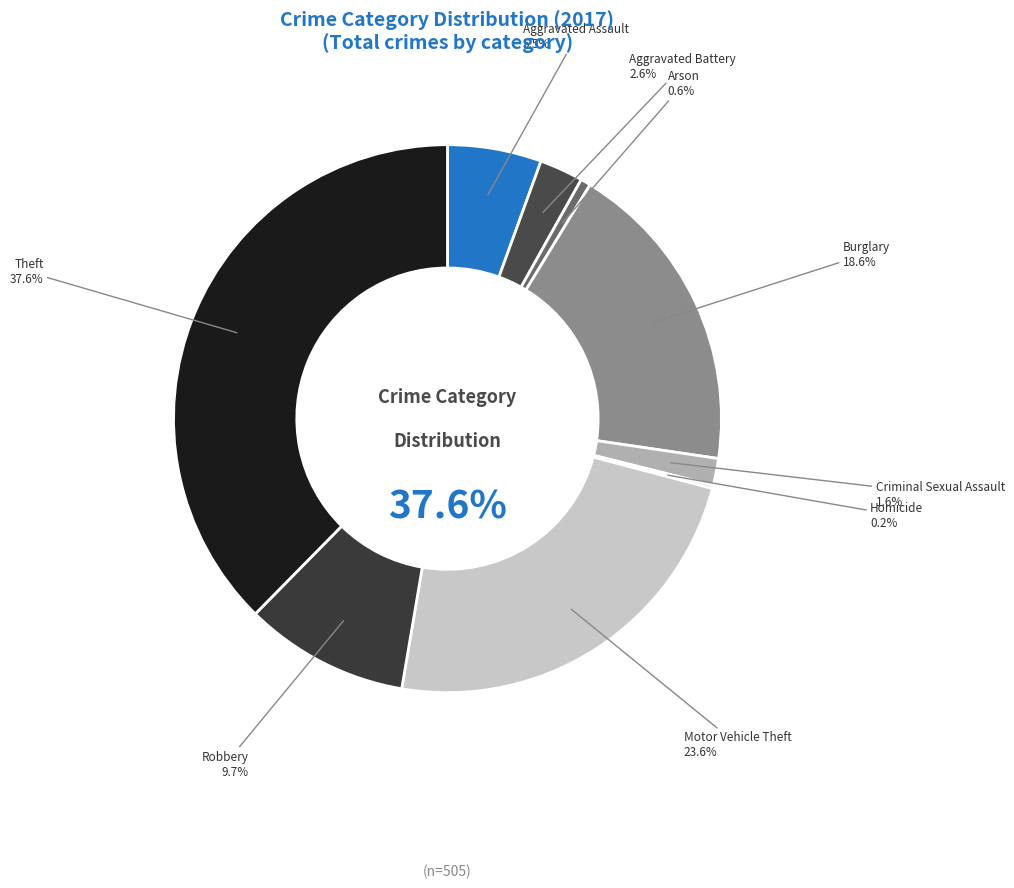

To the nearest percent, what portion does Theft represent?

38%